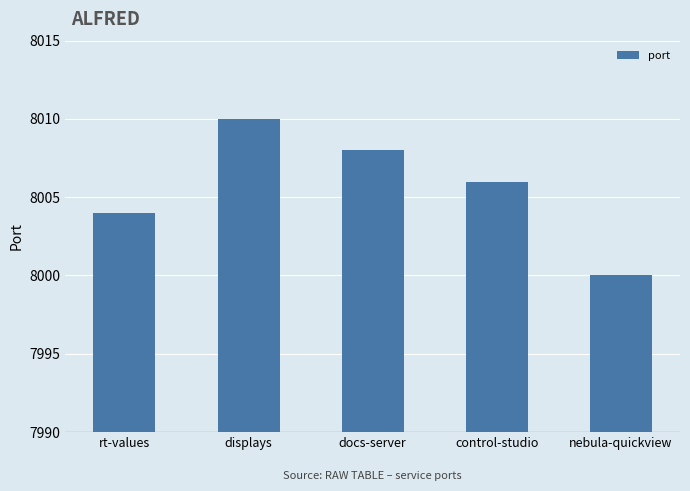

Is it true that the value at rt-values is 8004?

True